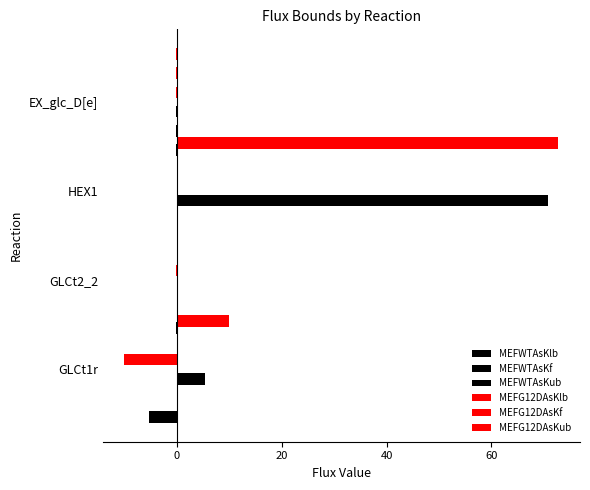

True or false: MEFG12DAsKf has a value of -0.2 at EX_glc_D[e].

False